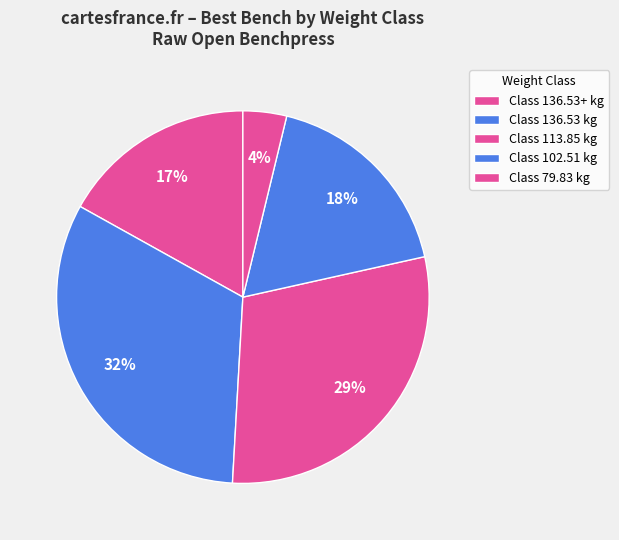

How many segments does this pie chart have?

5